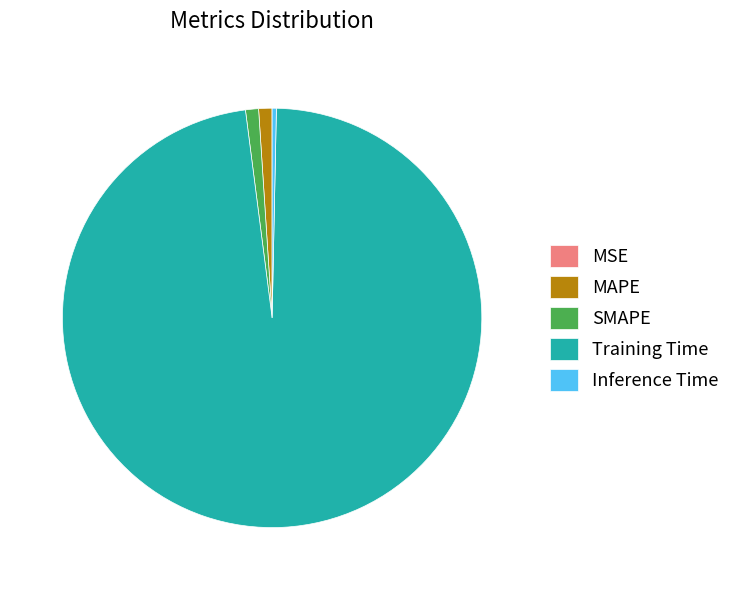

Which has a higher value, Training Time or Inference Time?

Training Time